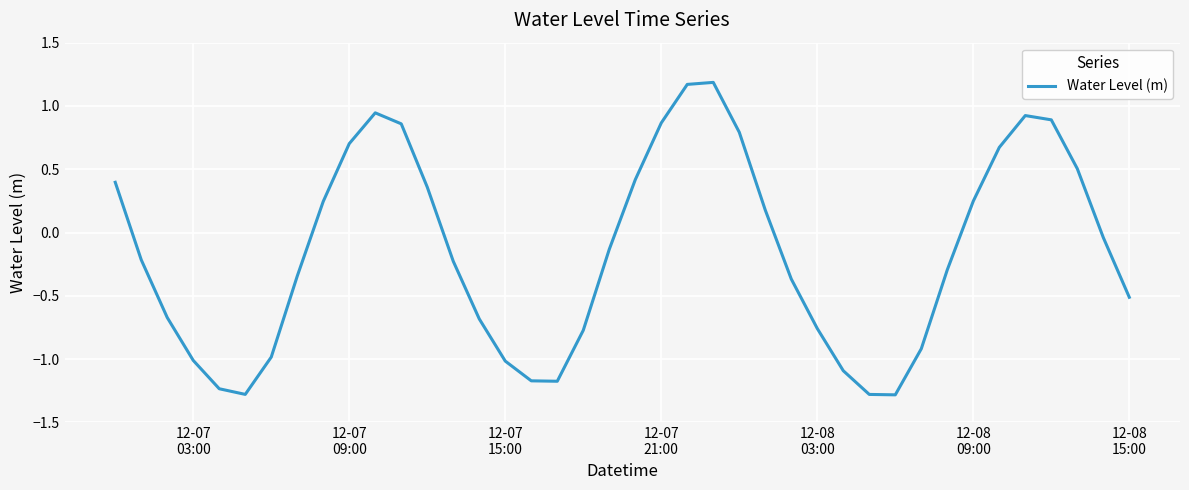

What is the minimum value shown in the chart?

-1.3